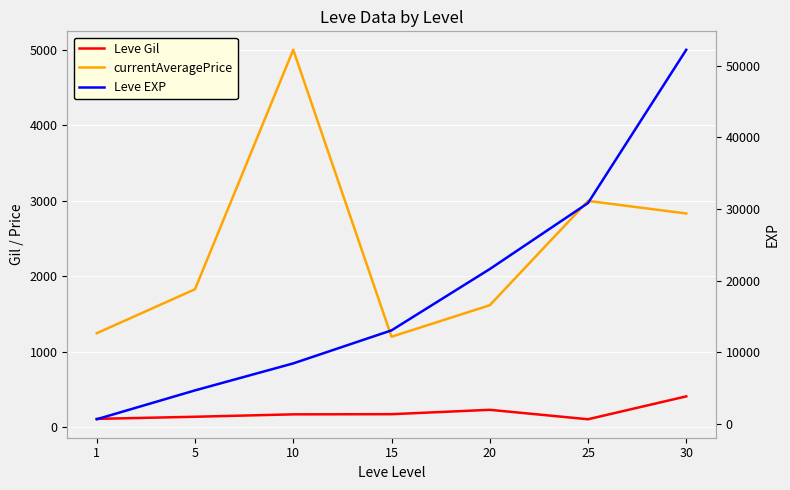

Is it true that Leve Gil equals 112.0 at 1?

True